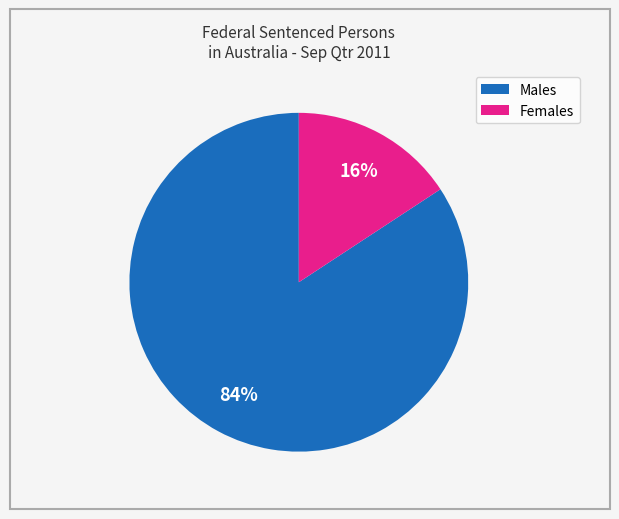

Does any single category account for the majority?

Yes